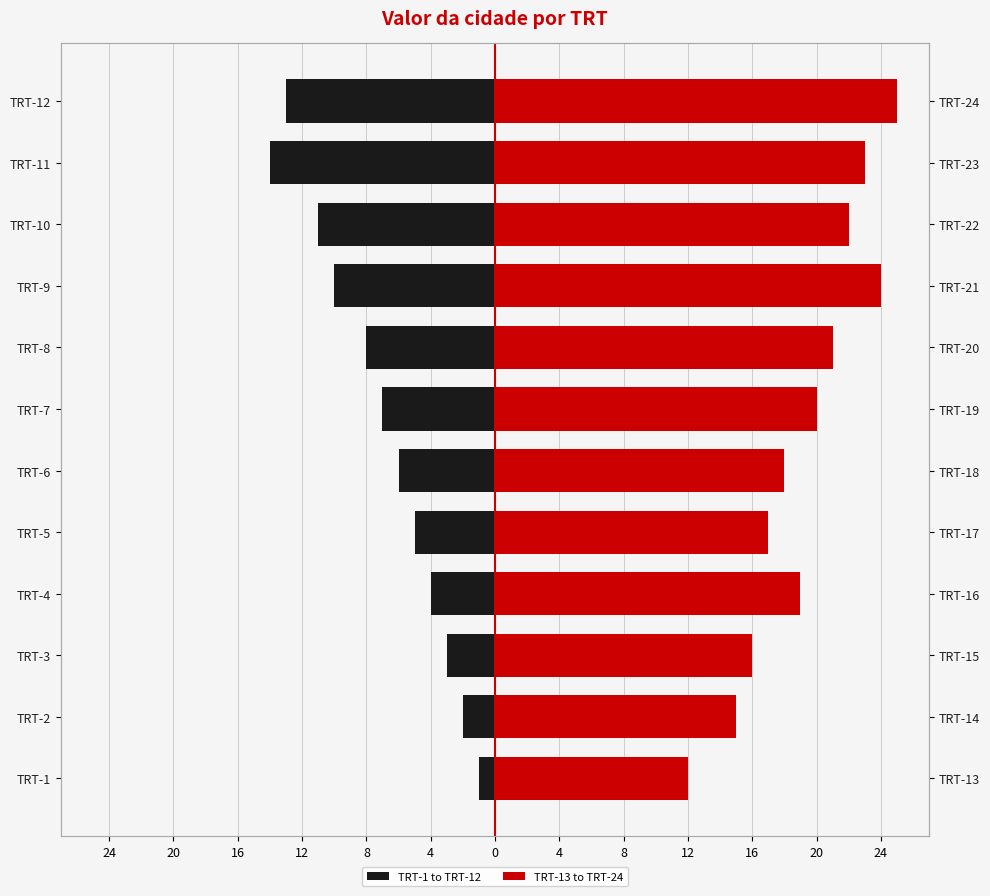

At which category is the sum across all series the highest?

TRT-4